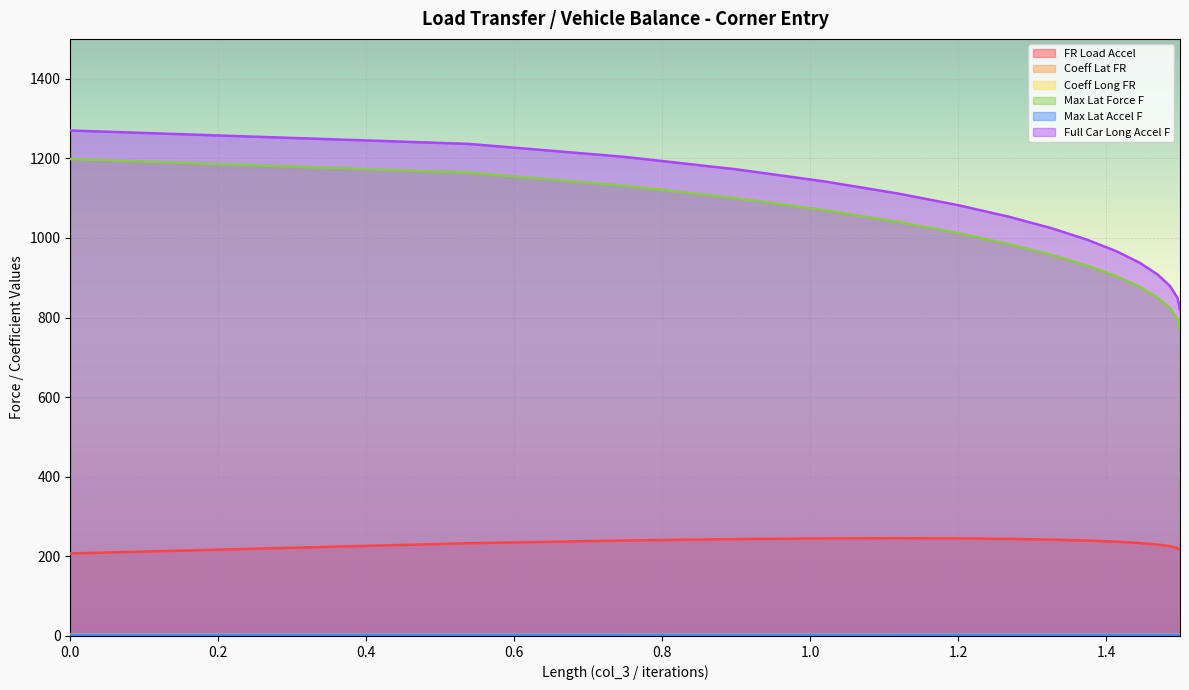

Which series has the largest total across all categories?

Full Car Long Accel F